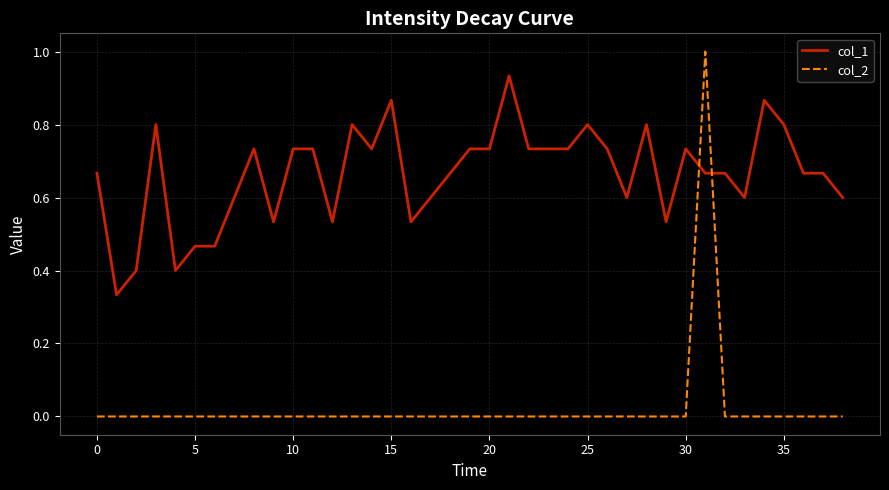

Which series ends up on top after the final intersection of col_2 and col_1?

col_1